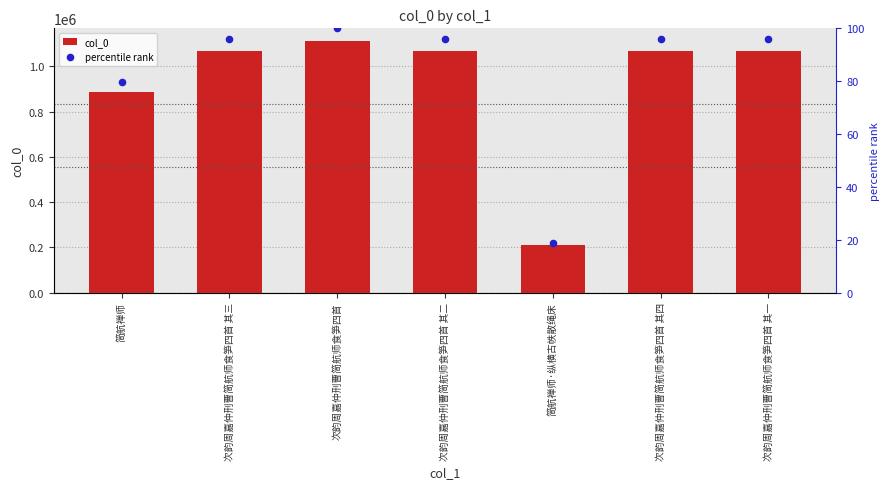

Which series contains the lowest Y value?

percentile rank